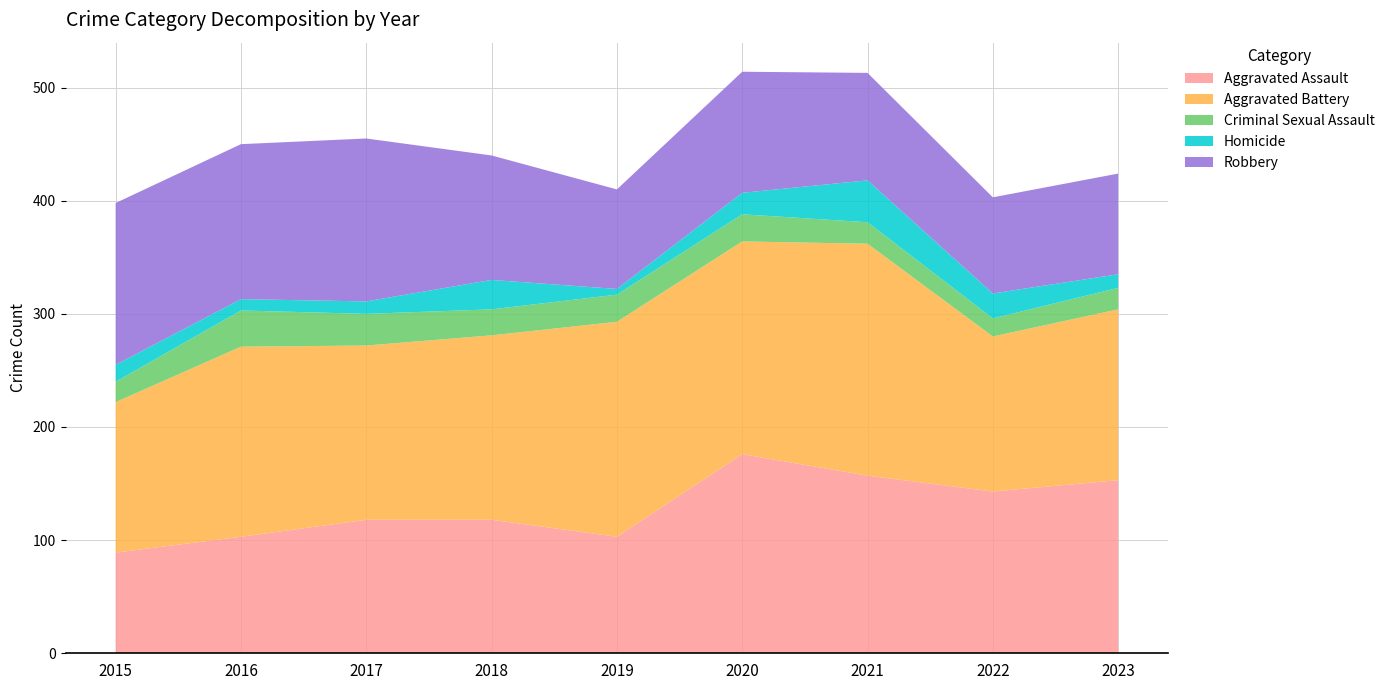

Reading left to right, extract all data points from this chart.

Aggravated Assault: 89	103	118	118	103	176	157	143	153
Aggravated Battery: 133	168	154	163	190	188	205	137	151
Criminal Sexual Assault: 18	32	28	23	24	24	19	16	19
Homicide: 15	10	11	26	5	19	37	22	12
Robbery: 143	137	144	110	88	107	95	85	89